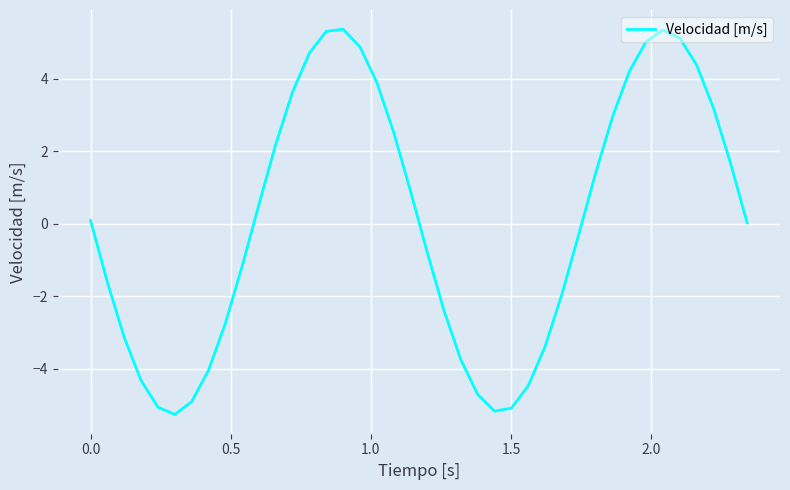

What is the minimum value shown in the chart?

-5.3